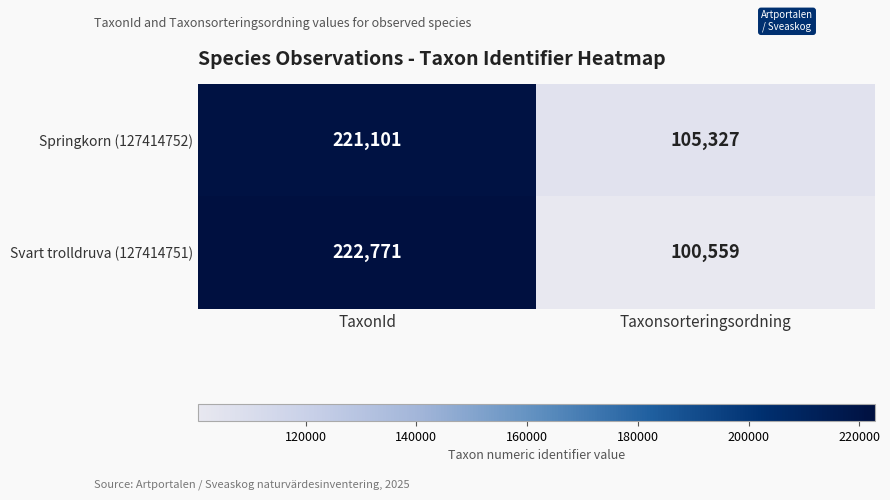

Which series has the widest spread of values?

Svart trolldruva (127414751)